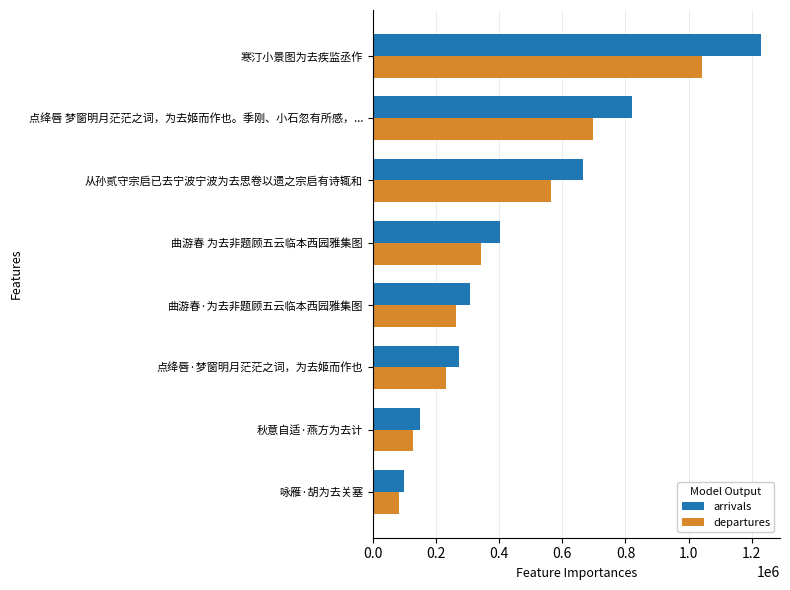

What is the difference between the maximum and minimum values in the arrivals series?

1129620.0